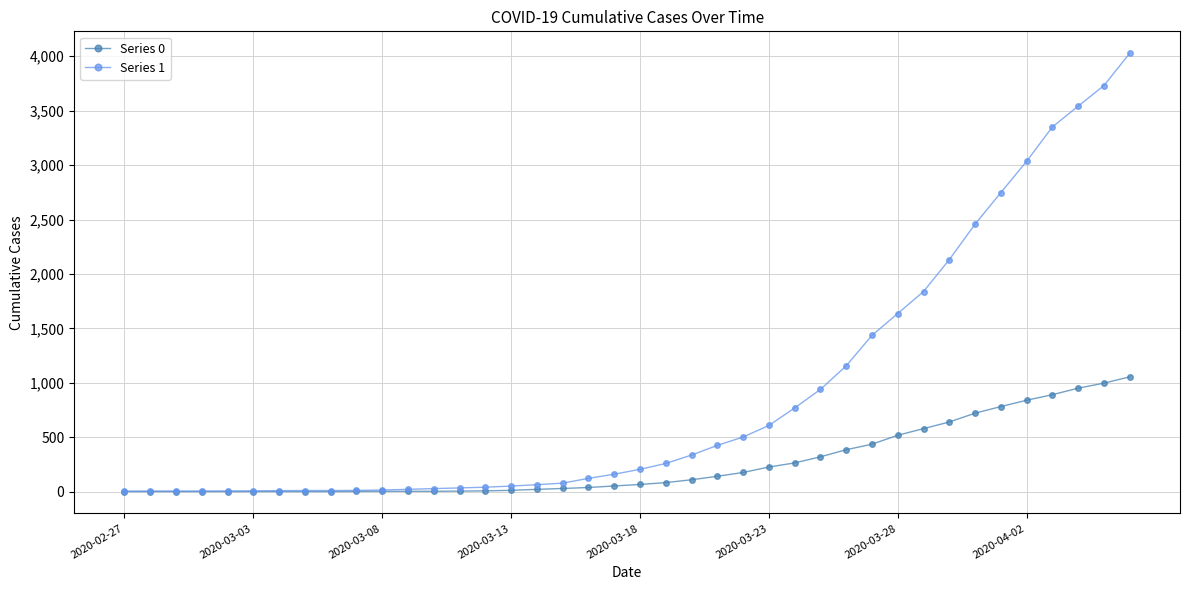

What is the average value of the Series 0 series?

258